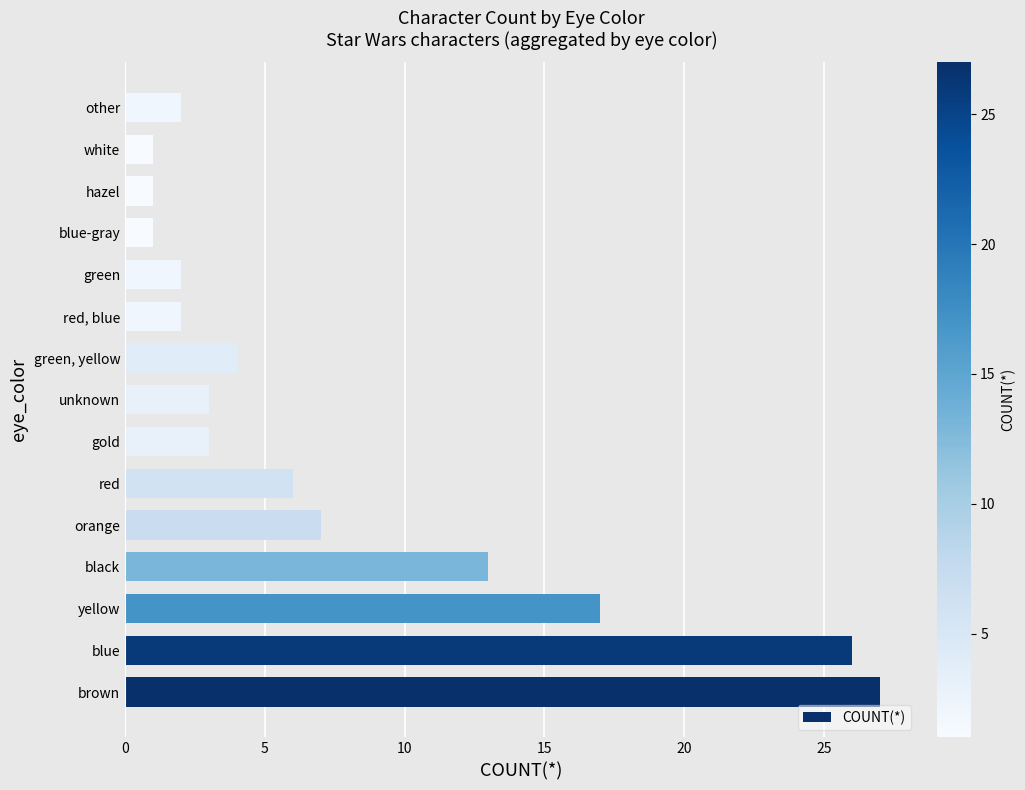

Count the number of categories in the chart.

15